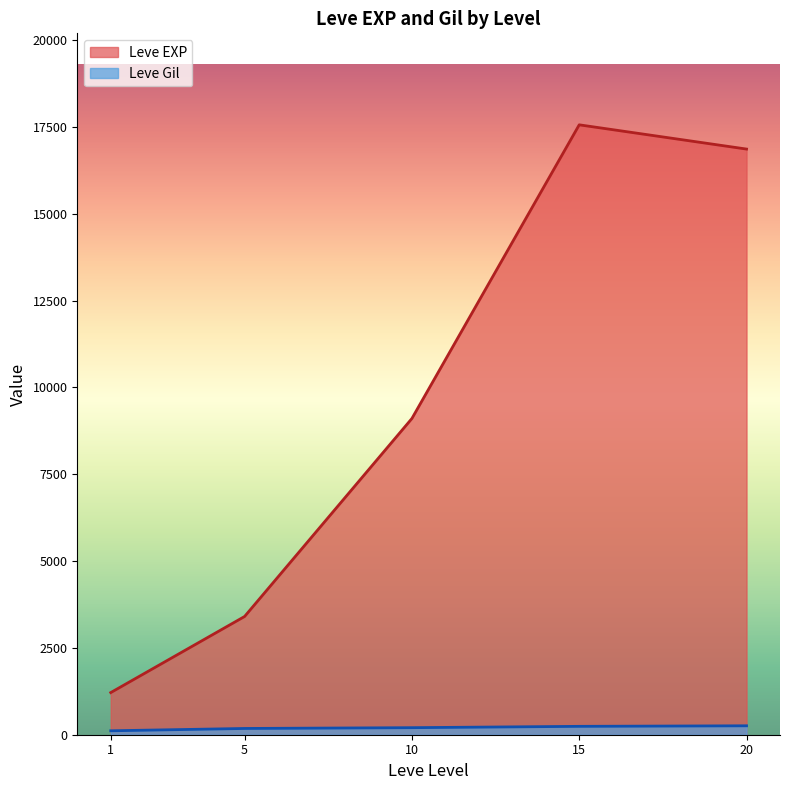

Is it true that Leve Gil equals 169 at 10?

True